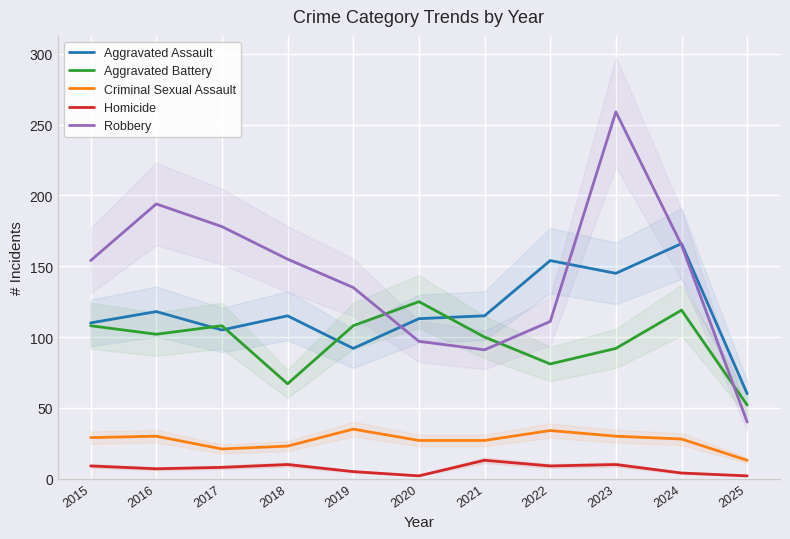

At which category does Robbery reach its first local valley?

2021